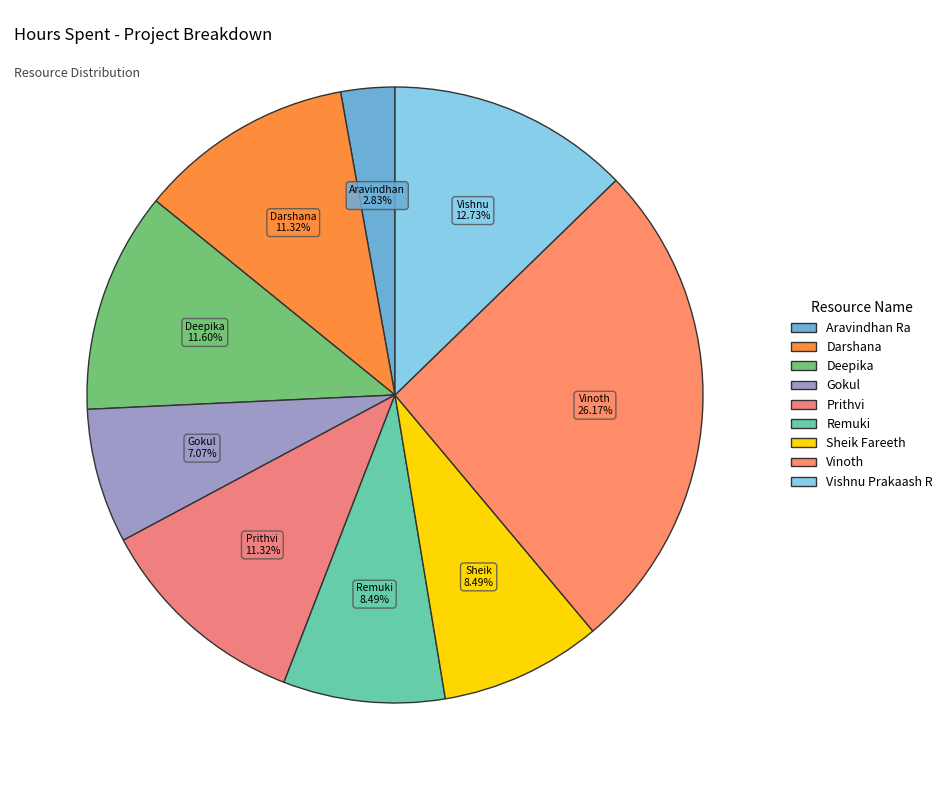

To the nearest percent, what is the difference between the Gokul and Remuki slice percentages?

1%